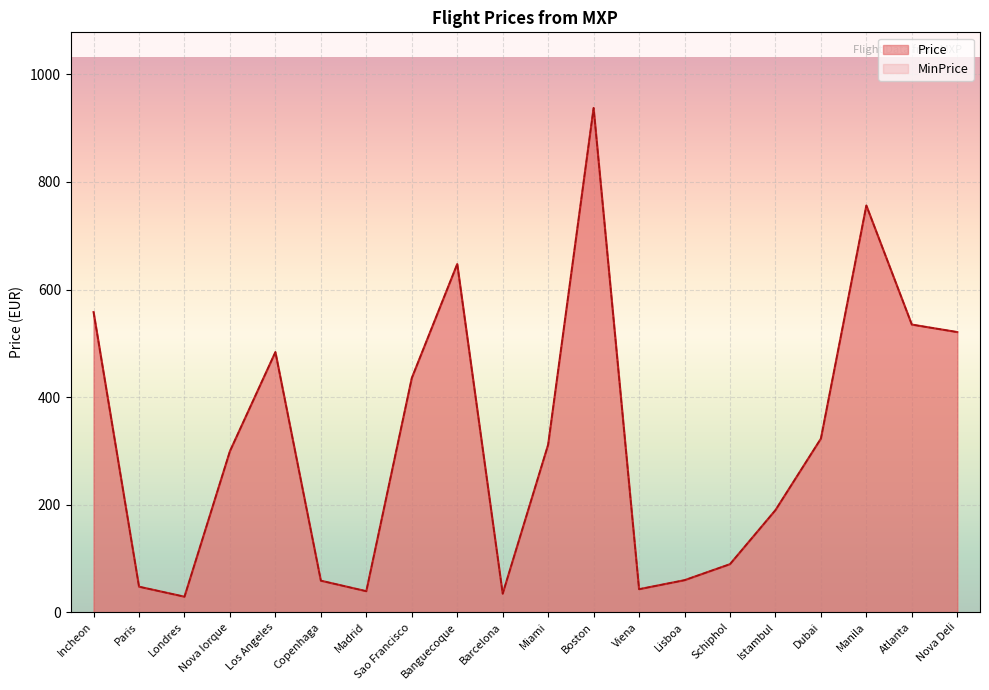

Is it true that Price equals 756.2 at Manila?

True